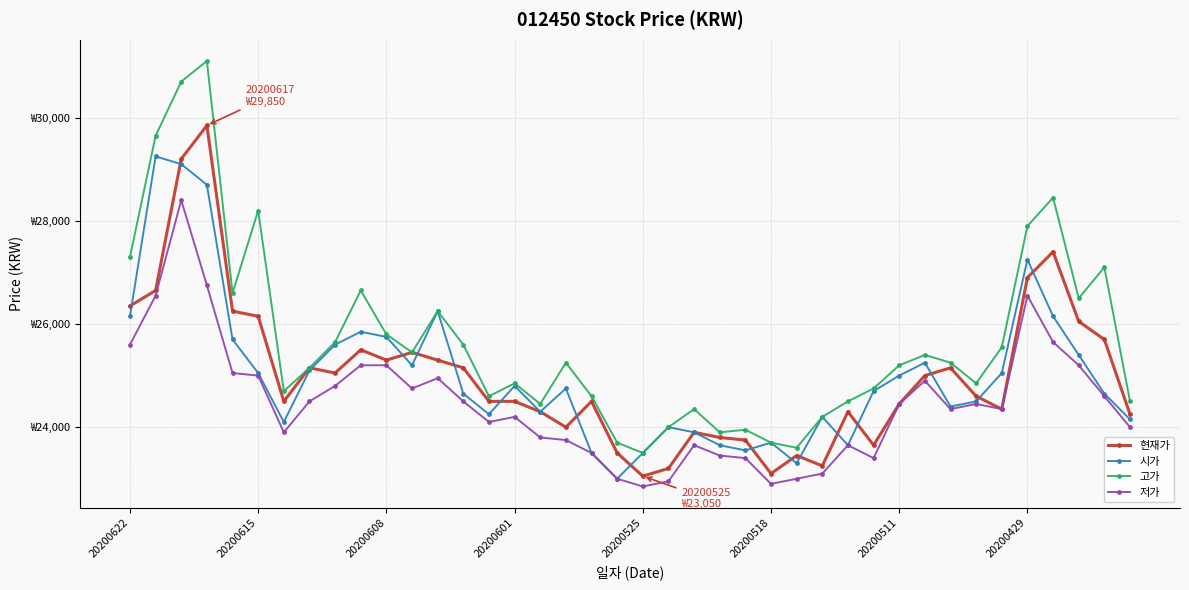

What is the difference between the maximum and minimum values in the 시가 series?

6250